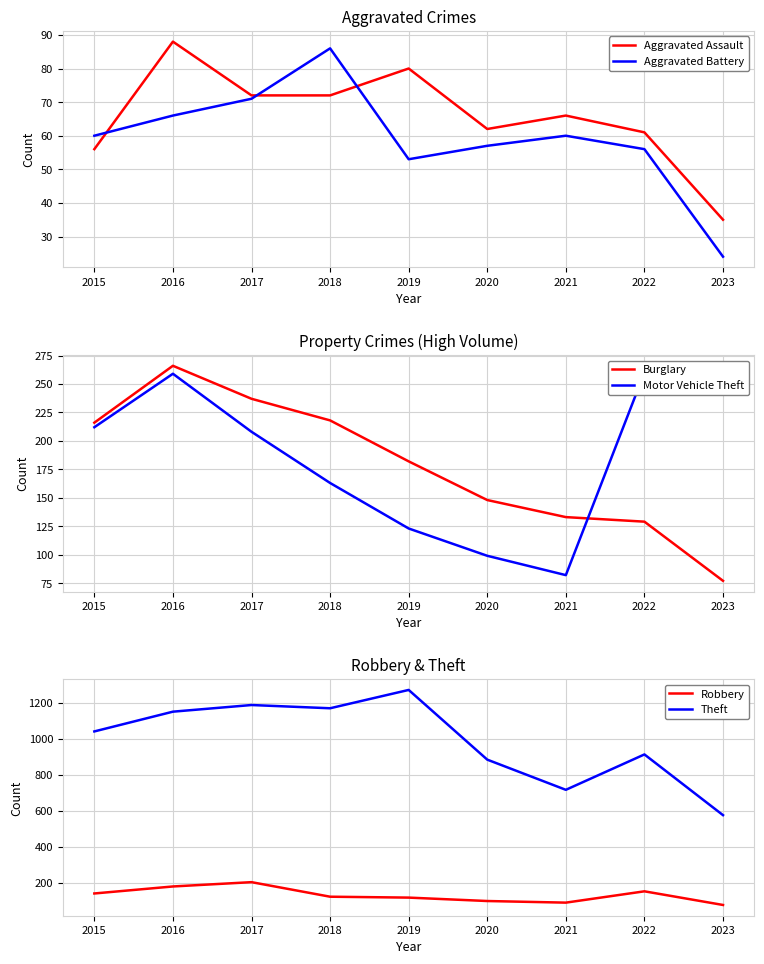

The value of Aggravated Assault at 2018 is 109. True or false?

False